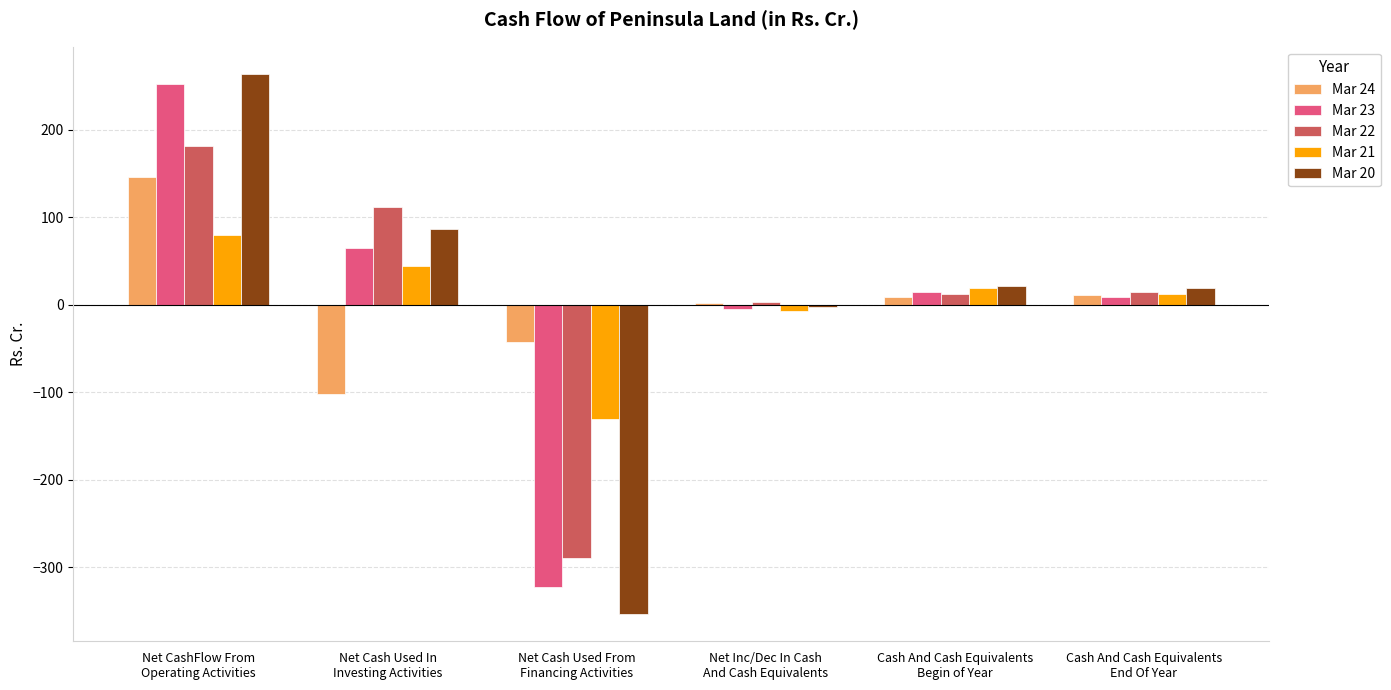

What is the highest value of the Mar 22 series?

180.8